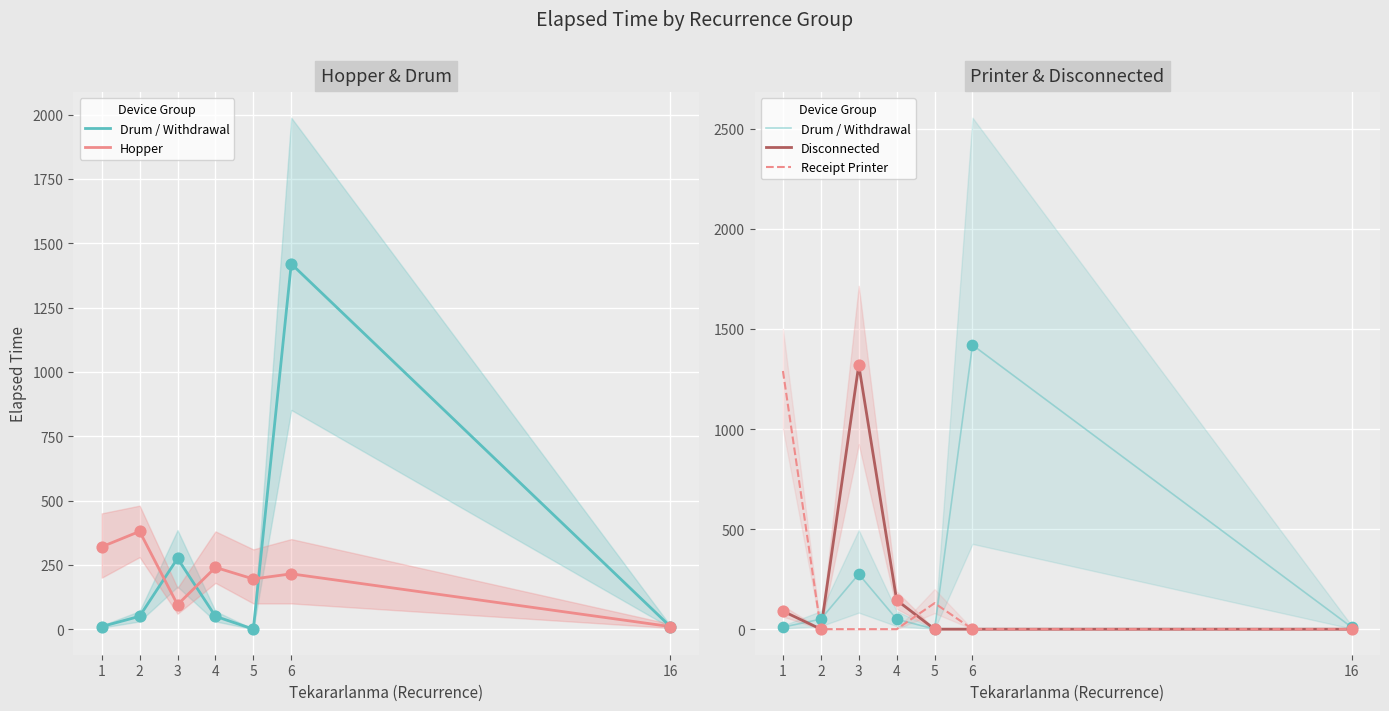

Is the value of Drum / Withdrawal at 5 greater than the value of Receipt Printer at 3?

No